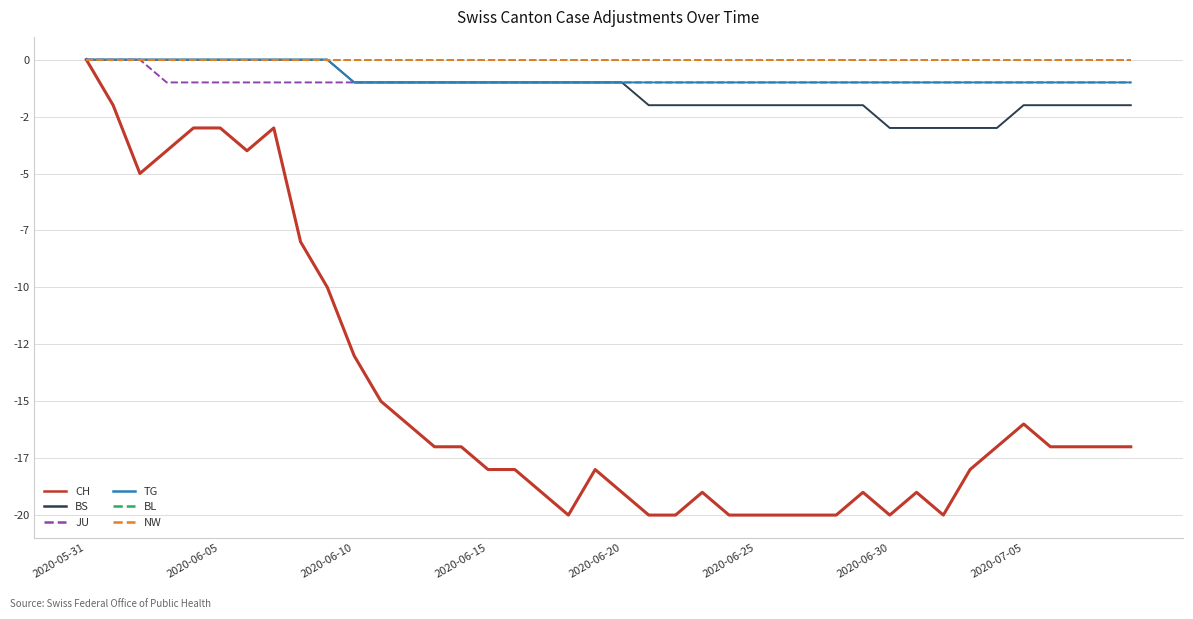

Which category has the lowest value in the BL series?

2020-05-31